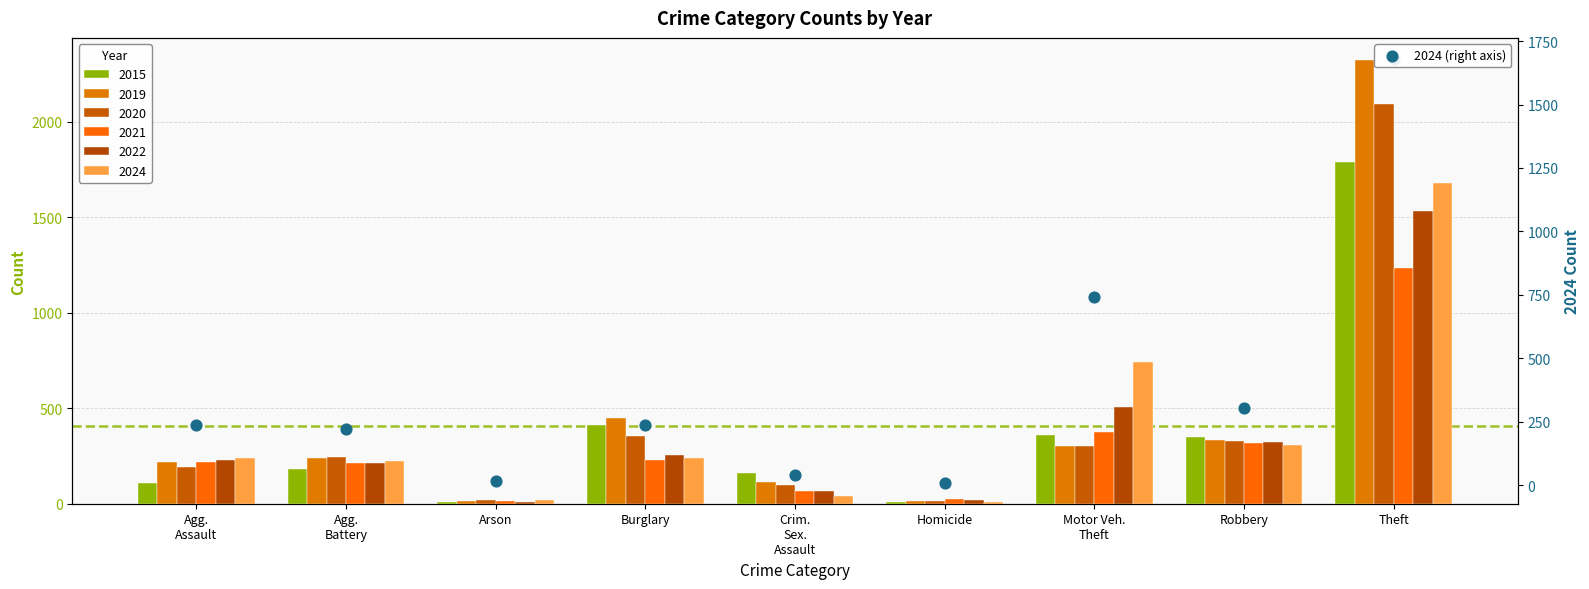

What is the change in value from Arson to Burglary?

+219